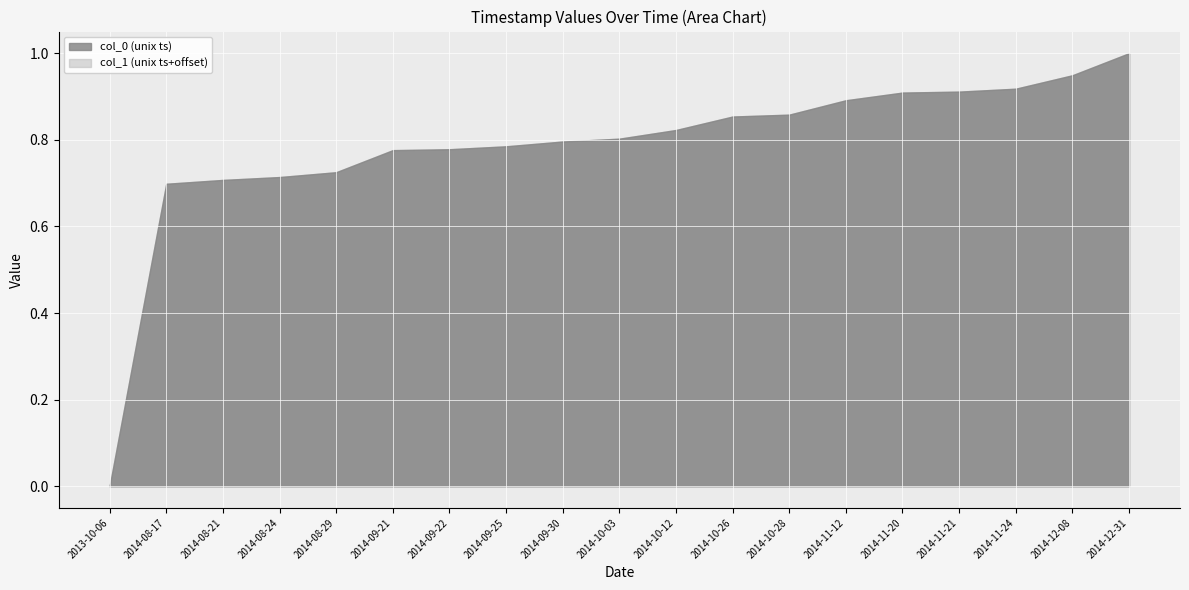

Which category has the lowest value across all series?

2013-10-06